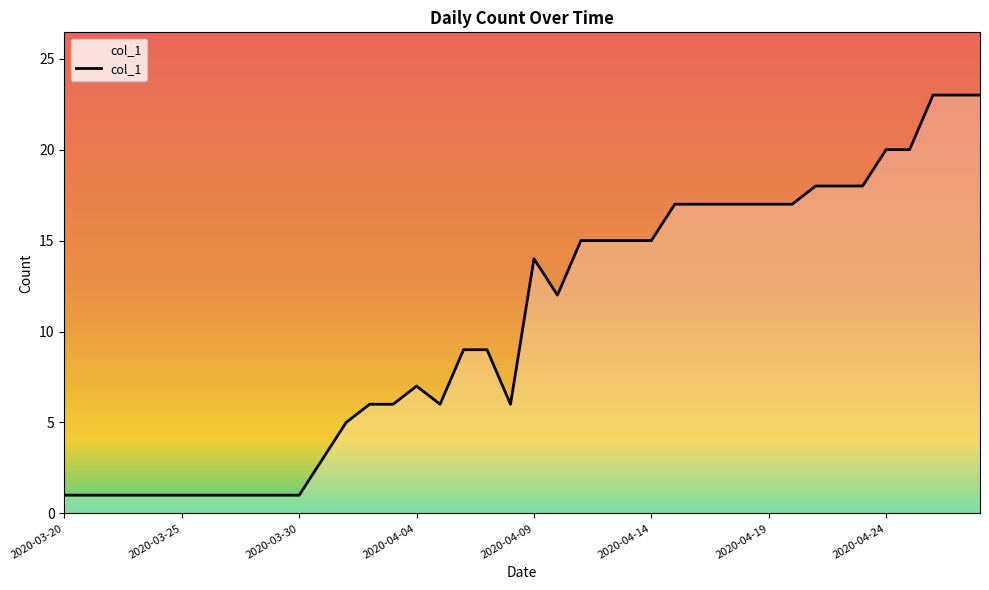

What is the maximum value shown in the chart?

23